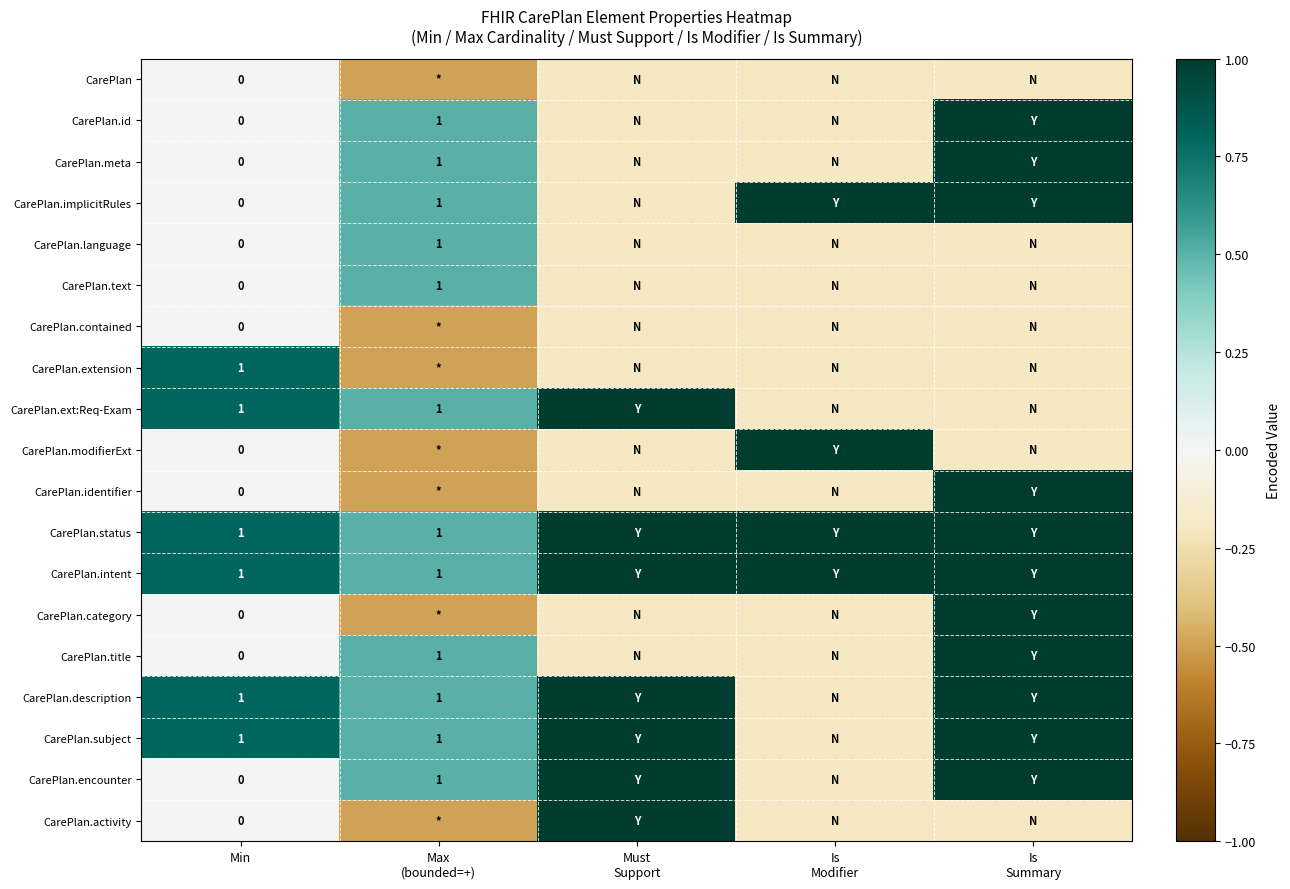

What is the difference between the second highest and minimum values in the CarePlan.id series?

0.7